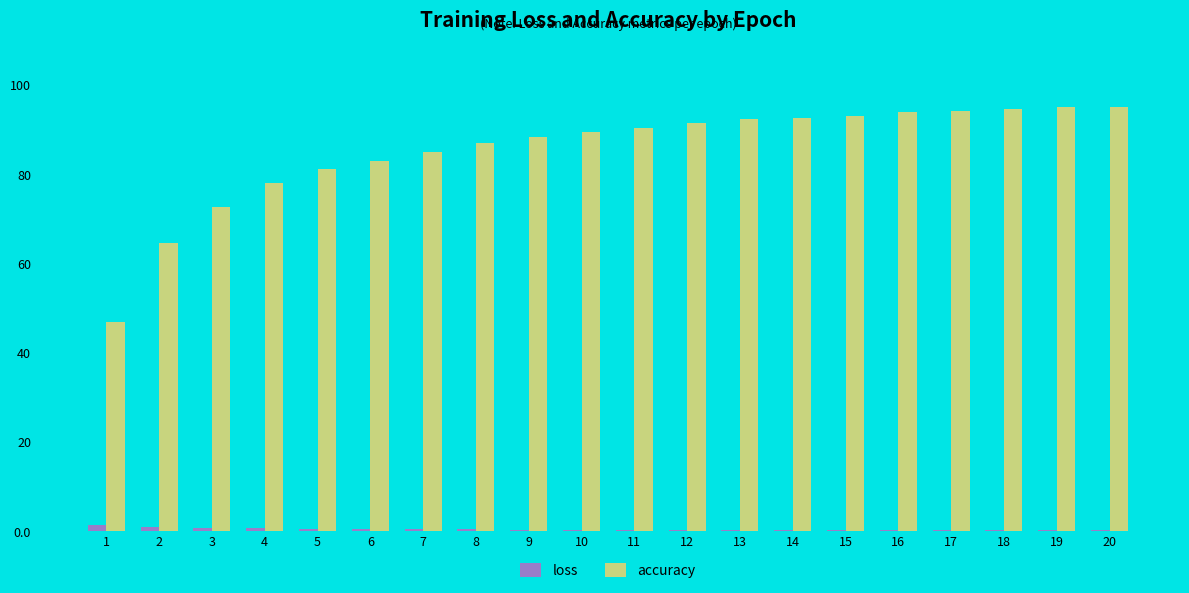

Is it true that loss equals 0.3 at 9?

True